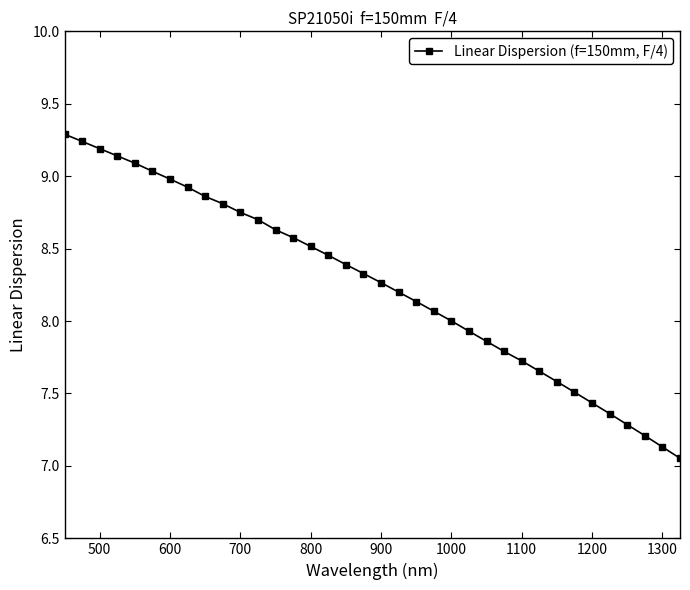

Does the chart display data point markers on the line(s)?

Yes